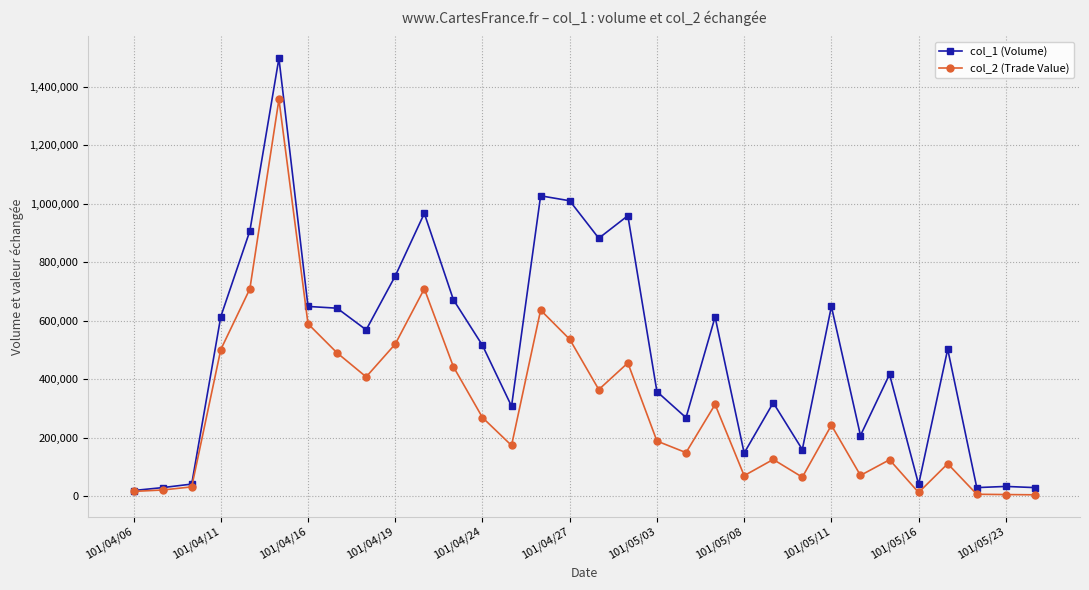

What is the maximum value shown in the chart?

1497000